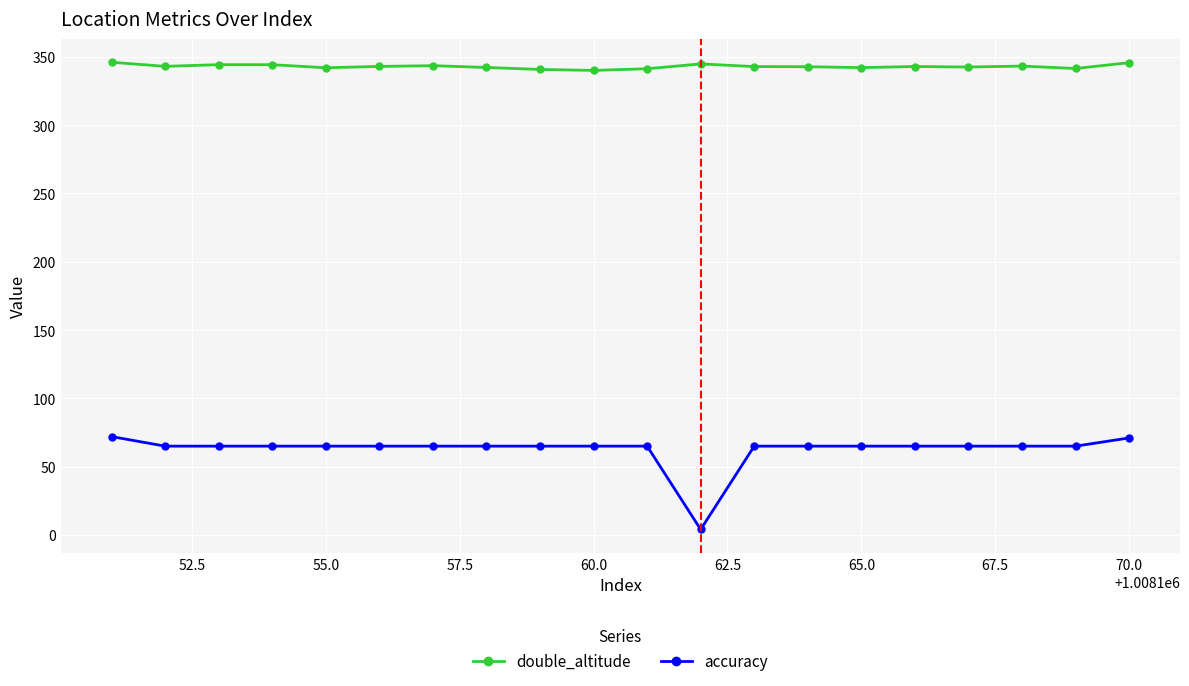

At how many categories does at least one series exceed 234?

20